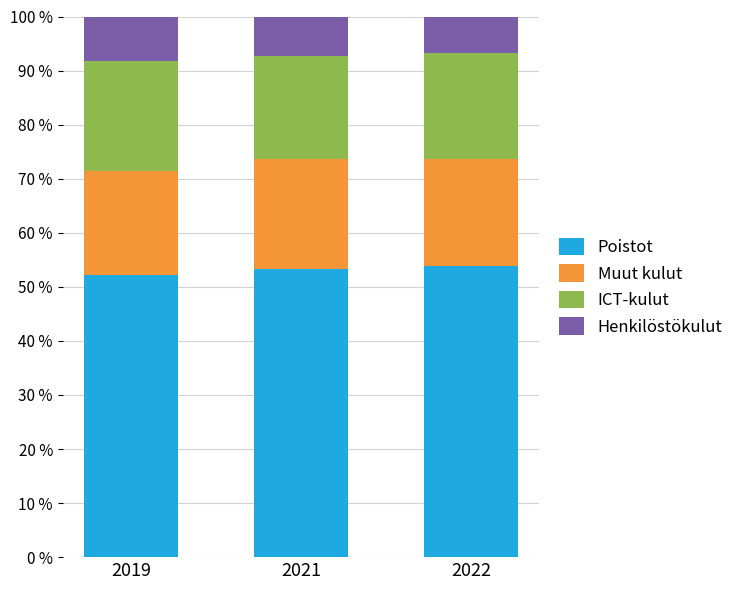

The value of Henkilöstökulut at 2019 is 52.2. True or false?

True